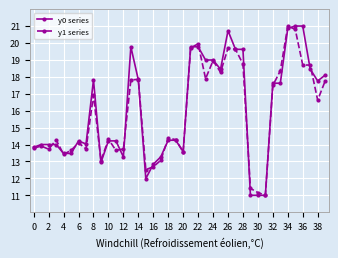

How many series are shown in this chart?

2